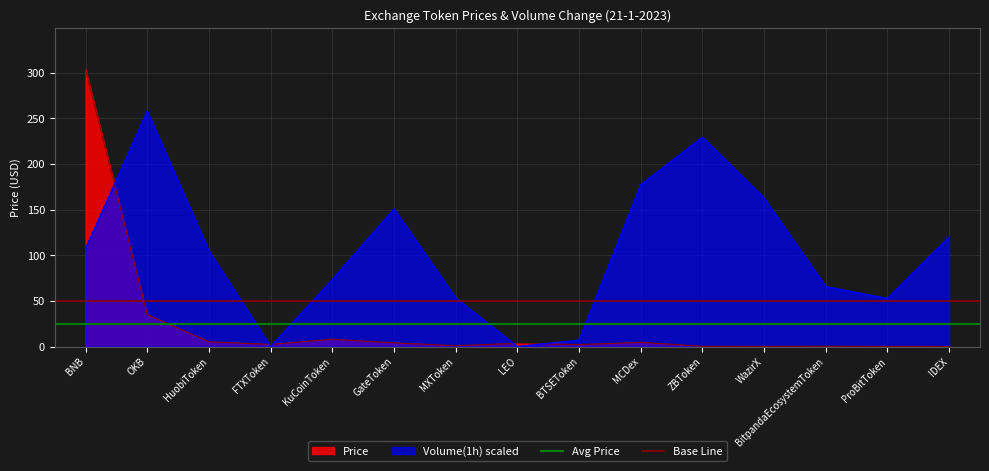

Does the chart have visible grid lines?

Yes